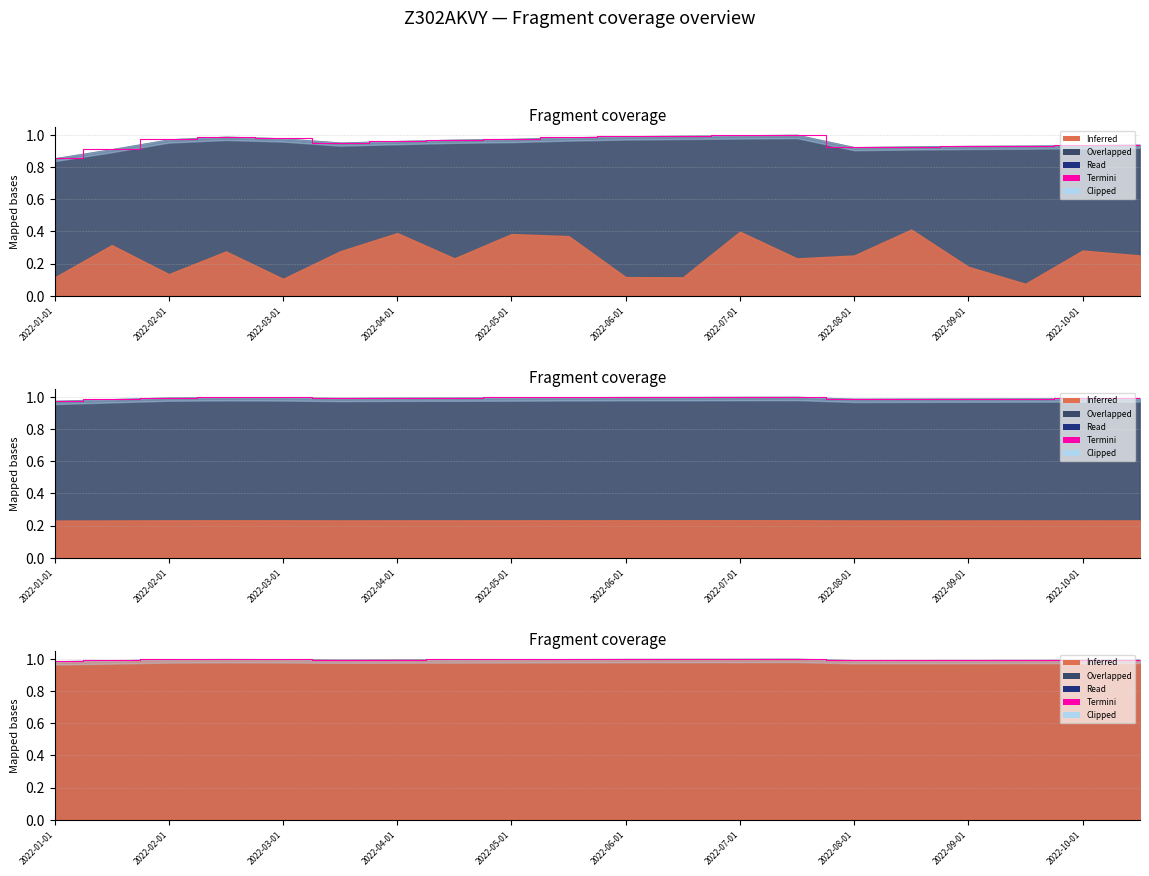

What is the average value?

1.0